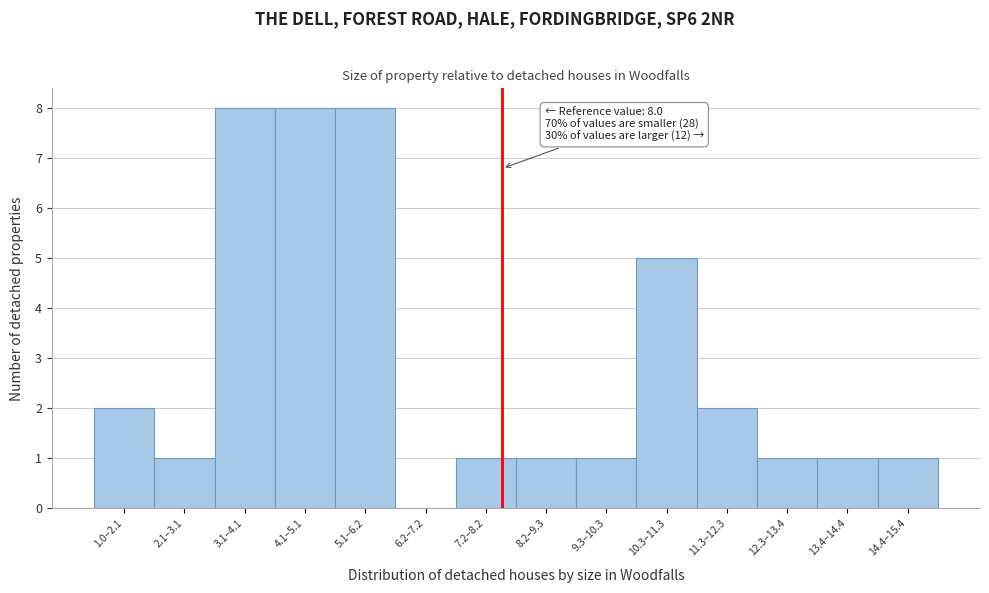

Reading left to right, what are all the values shown in this chart?

1.0–2.1=2	2.1–3.1=1	3.1–4.1=8	4.1–5.1=8	5.1–6.2=8	6.2–7.2=0	7.2–8.2=1	8.2–9.3=1	9.3–10.3=1	10.3–11.3=5	11.3–12.3=2	12.3–13.4=1	13.4–14.4=1	14.4–15.4=1